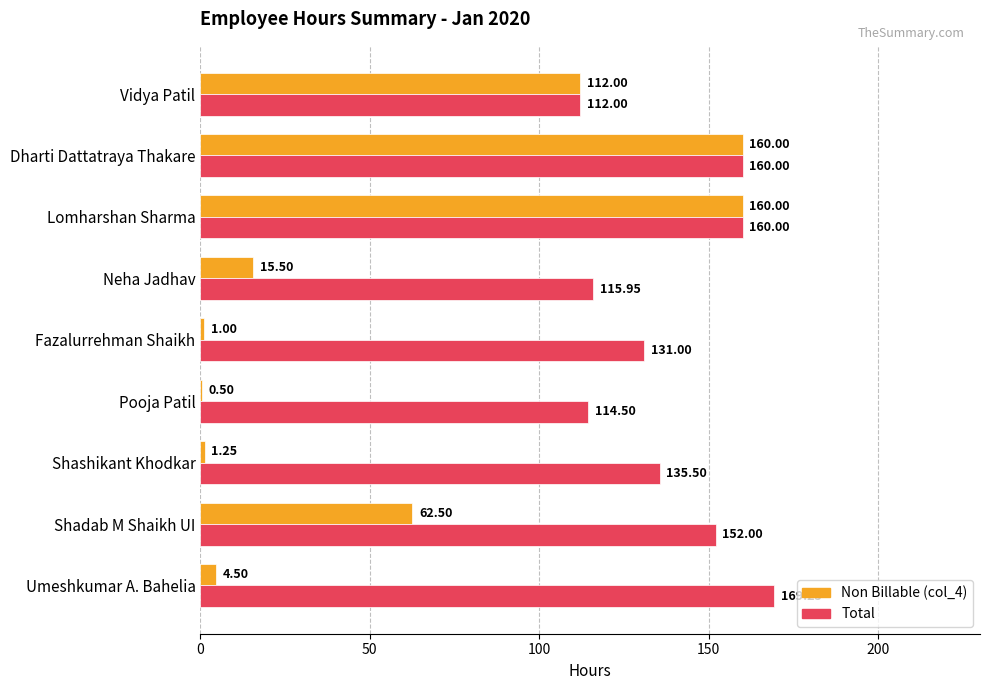

Which series has the largest total across all categories?

Total